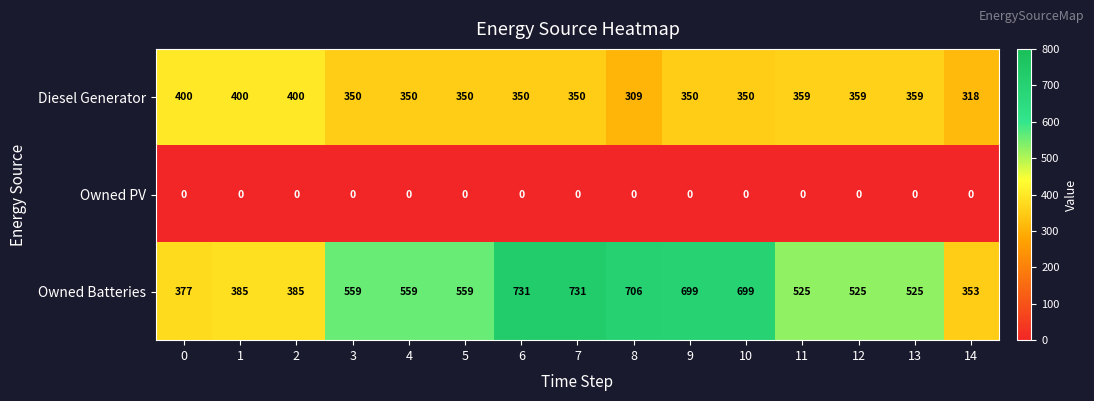

What is the maximum value shown in the chart?

731